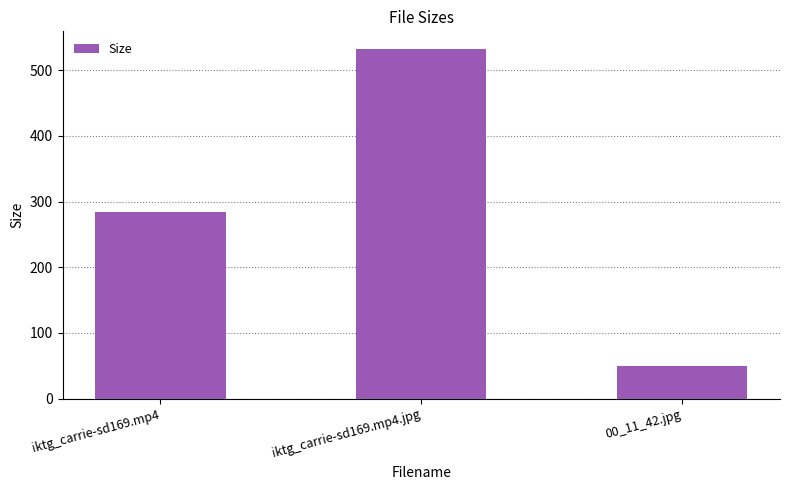

What value does the data have at iktg_carrie-sd169.mp4?

284.9